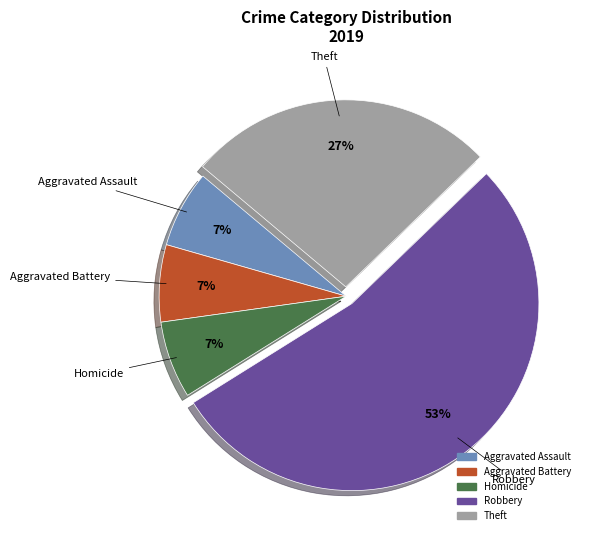

How many slices are in this pie chart?

5